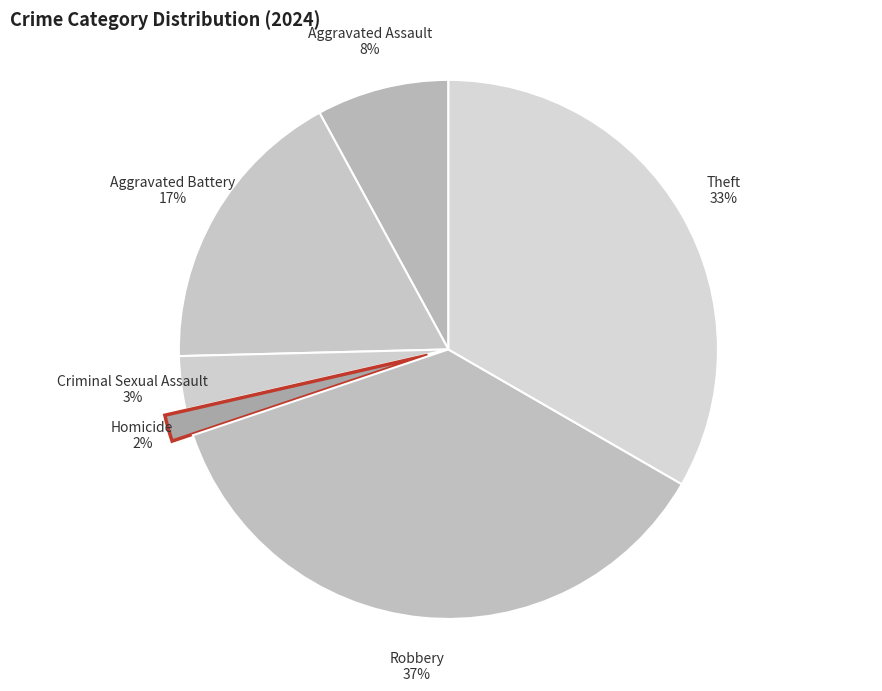

How many segments does this pie chart have?

6